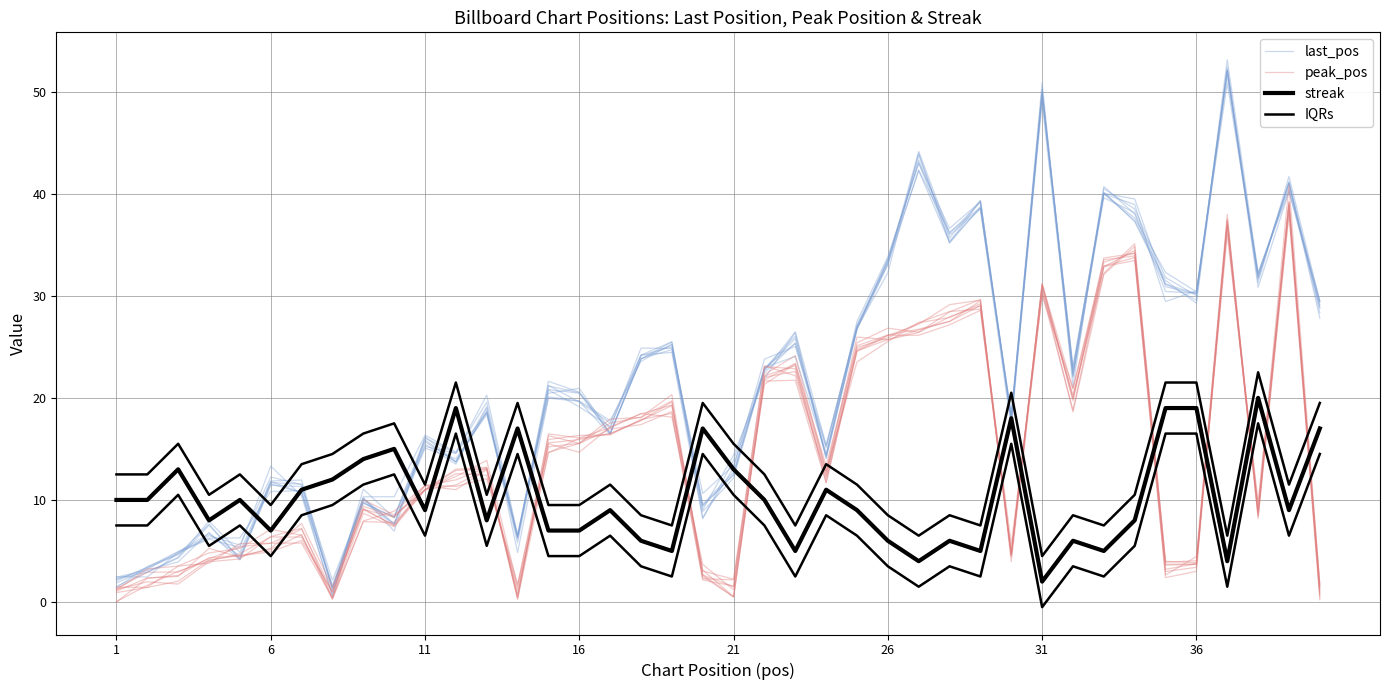

Reading left to right, extract all data points from this chart.

last_pos: 2.3	2.9	4.4	7.9	4.9	11.9	11.9	1.5	9.7	8.3	15.7	13.7	19.1	4.9	20.0	19.7	16.4	24.2	24.5	8.2	13.9	22.9	26.0	14.1	26.7	33.1	42.3	36.2	38.6	17.8	49.6	23.1	40.0	37.4	31.5	29.3	52.1	30.8	40.2	29.1
peak_pos: 1.1	2.4	2.5	5.3	4.4	5.3	7.7	1.5	9.4	8.4	11.0	11.5	13.0	0.6	15.6	15.9	16.5	17.8	19.2	2.7	0.5	22.1	23.1	11.7	24.7	26.1	26.1	27.2	28.6	4.9	31.2	20.9	33.5	33.9	3.0	3.4	37.0	8.8	39.2	0.5
streak: 10.0	10.0	13.0	8.0	10.0	7.0	11.0	12.0	14.0	15.0	9.0	19.0	8.0	17.0	7.0	7.0	9.0	6.0	5.0	17.0	13.0	10.0	5.0	11.0	9.0	6.0	4.0	6.0	5.0	18.0	2.0	6.0	5.0	8.0	19.0	19.0	4.0	20.0	9.0	17.0
IQRs: 12.5	12.5	15.5	10.5	12.5	9.5	13.5	14.5	16.5	17.5	11.5	21.5	10.5	19.5	9.5	9.5	11.5	8.5	7.5	19.5	15.5	12.5	7.5	13.5	11.5	8.5	6.5	8.5	7.5	20.5	4.5	8.5	7.5	10.5	21.5	21.5	6.5	22.5	11.5	19.5